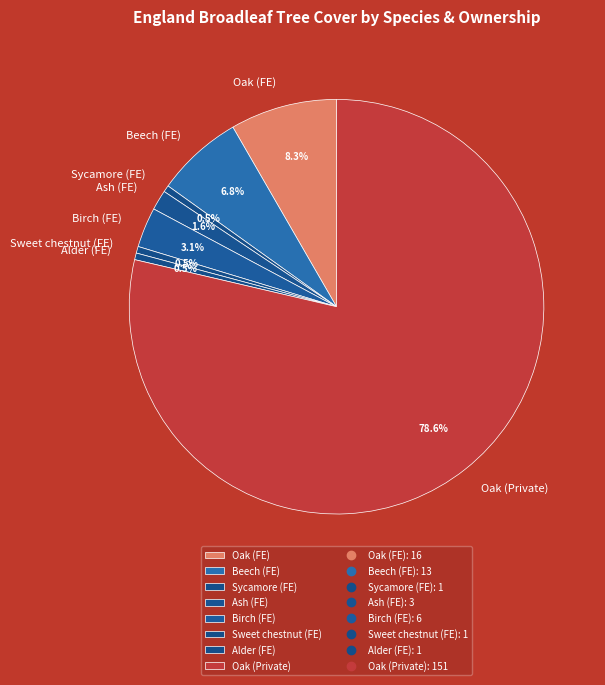

What is the ratio of the value at Sweet chestnut (FE) to the value at Birch (FE)?

0.2